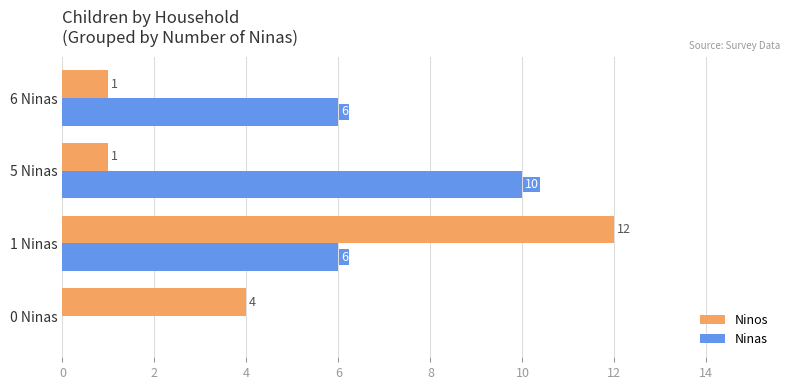

What are all the series names shown in the legend?

Ninos, Ninas